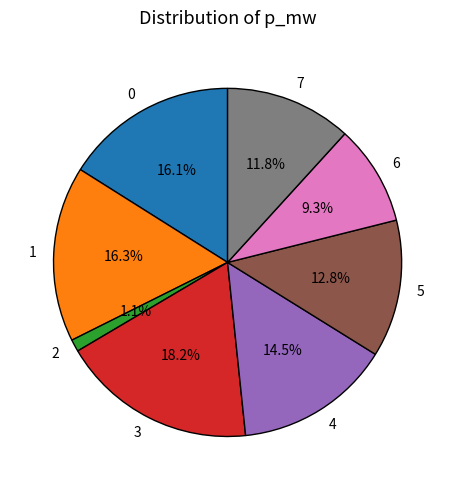

What is the total percentage of 2 and 3?

19.3%